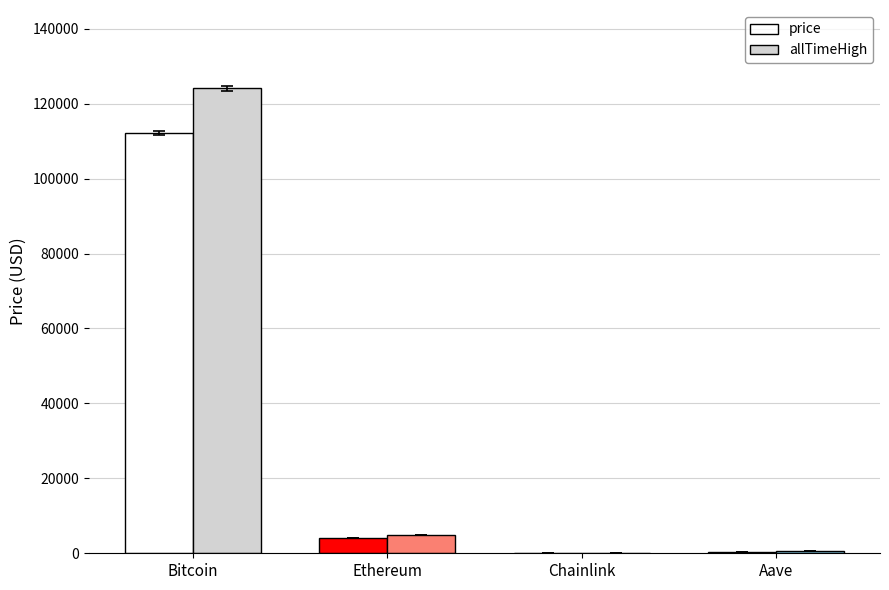

Is the value of allTimeHigh at Chainlink greater than the value of price at Bitcoin?

No